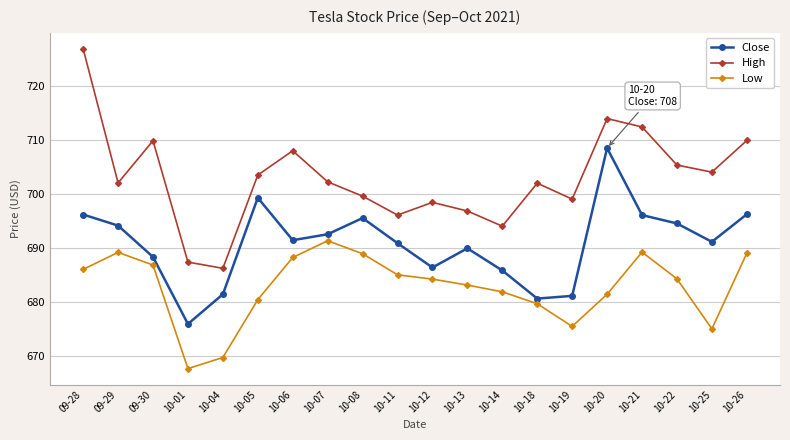

Is it true that High equals 434.1 at 10-14?

False